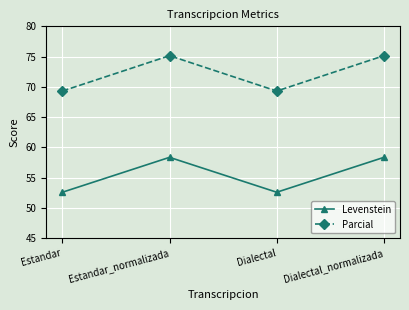

What is the maximum value for Levenstein?

58.4